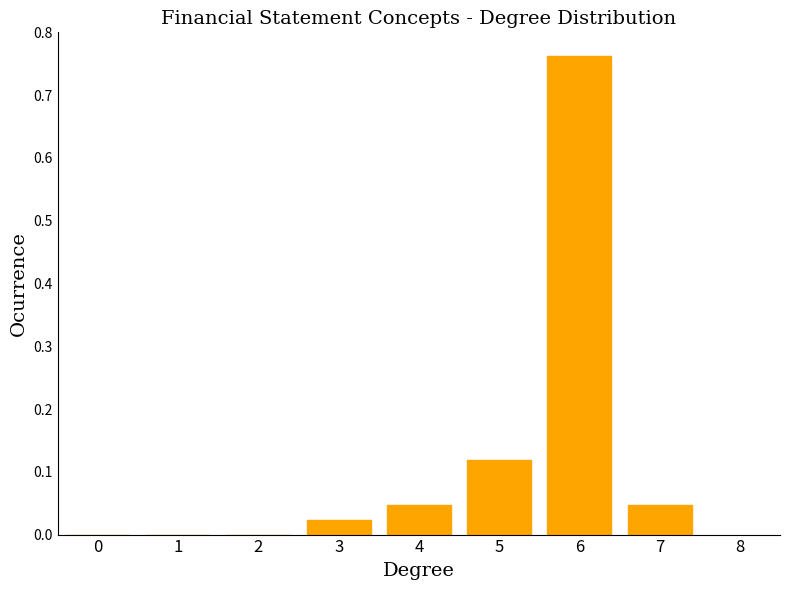

Which category has the highest value across all series?

6